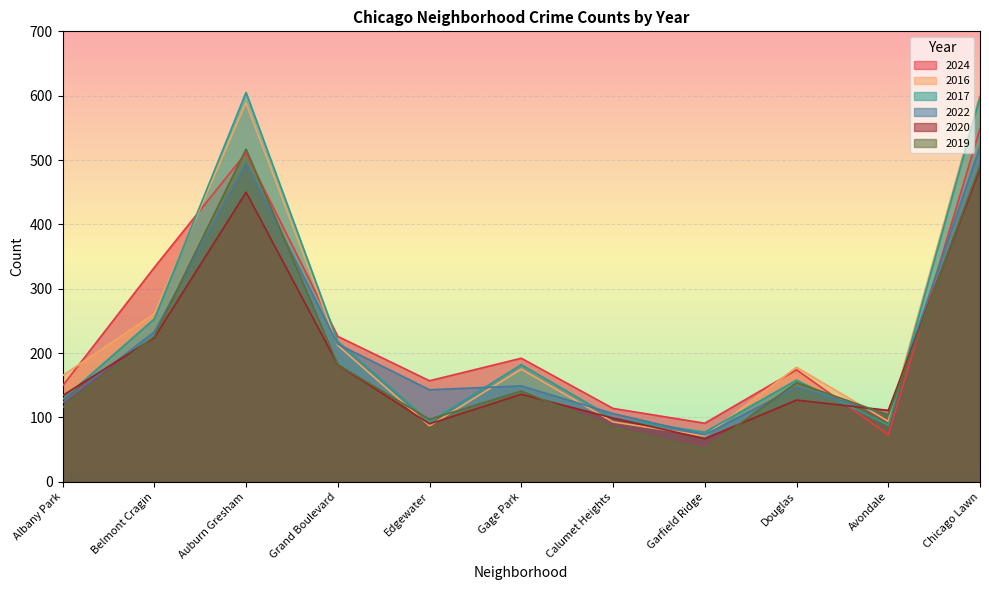

Read the 2019 value at Garfield Ridge, to the nearest 5.

50